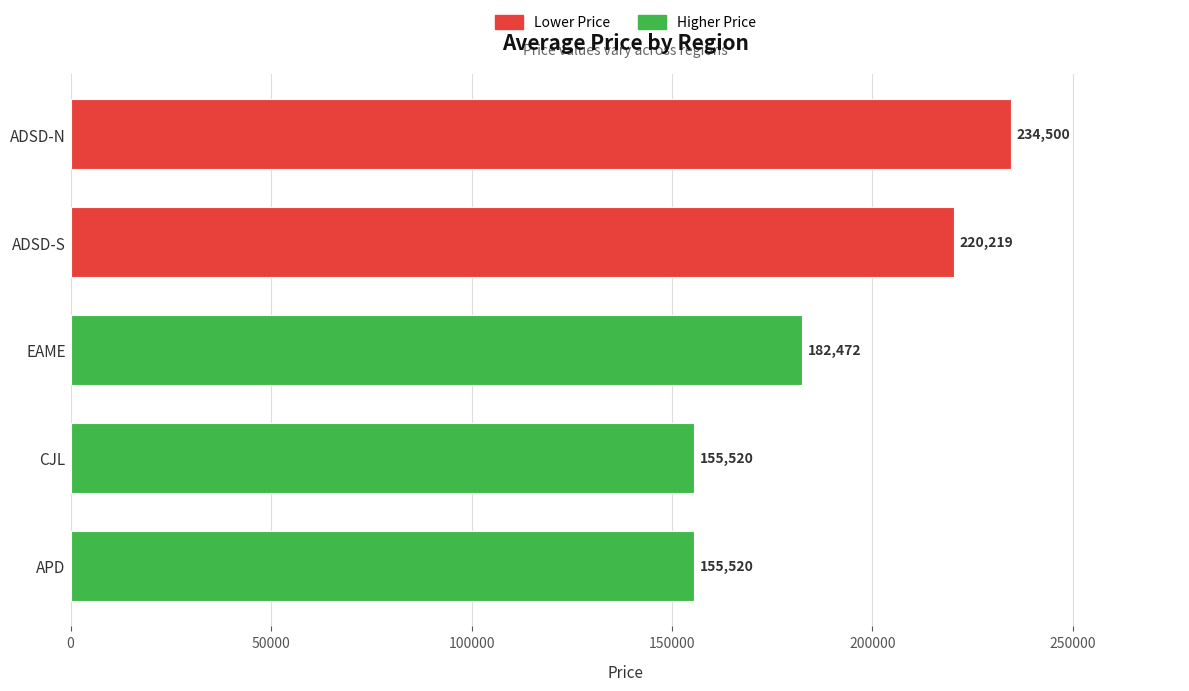

True or false: the data shows 103280.5 at ADSD-S.

False